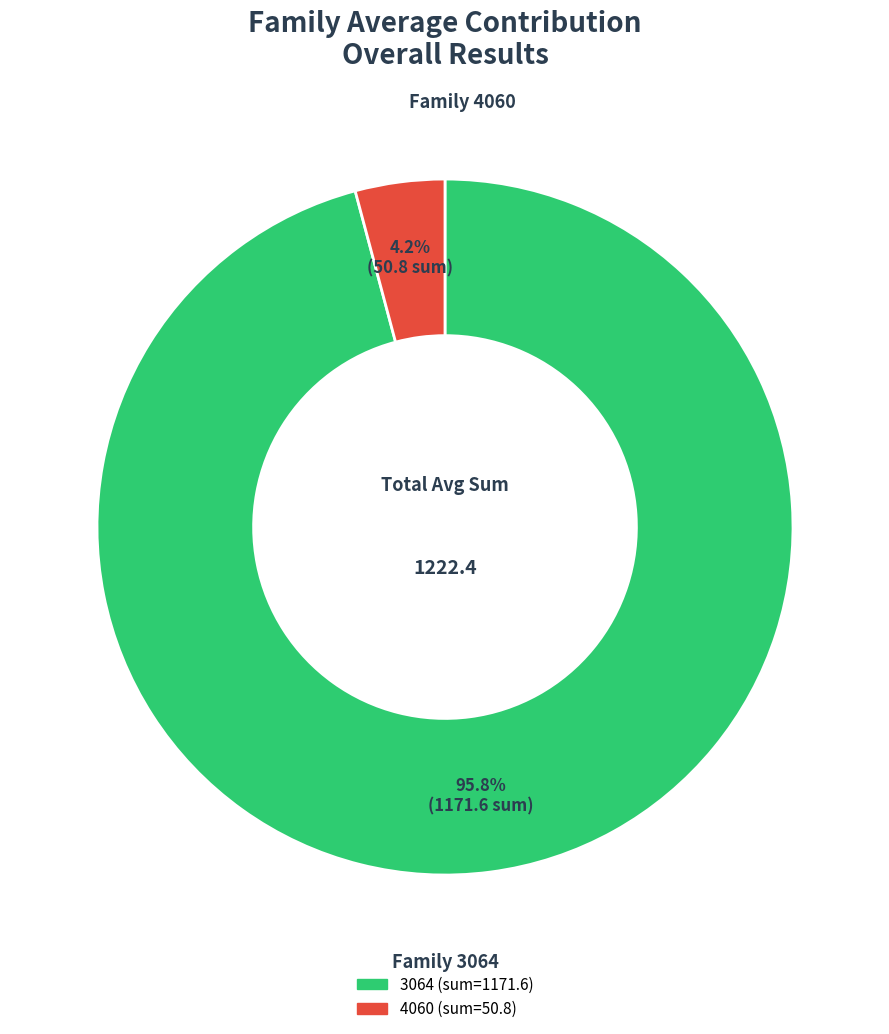

Which slice represents more than half of the pie?

3064